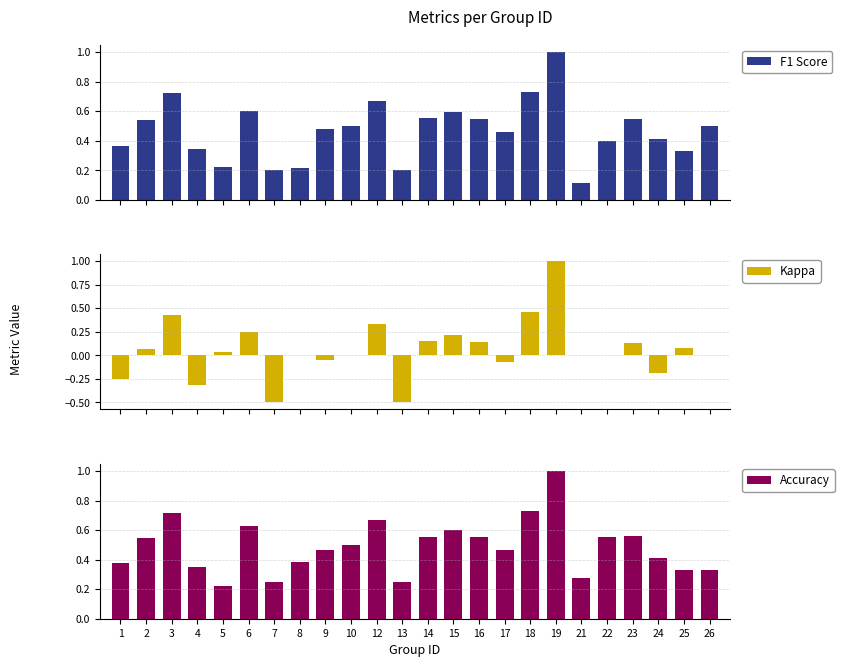

How many distinct data groups are displayed?

3